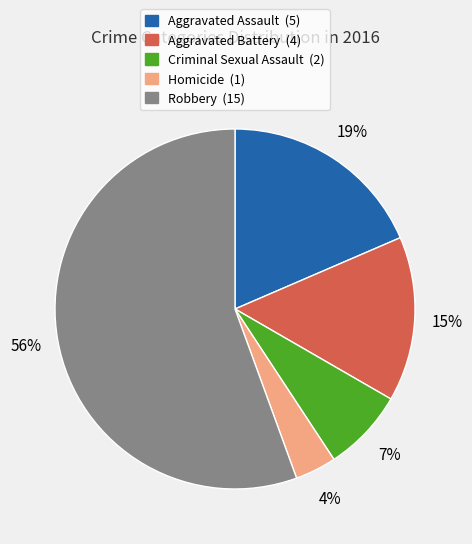

True or false: Robbery accounts for 56% of the total.

True